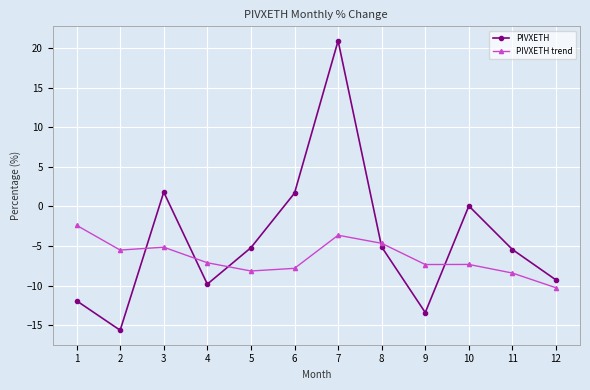

At how many categories does at least one series exceed 20?

1